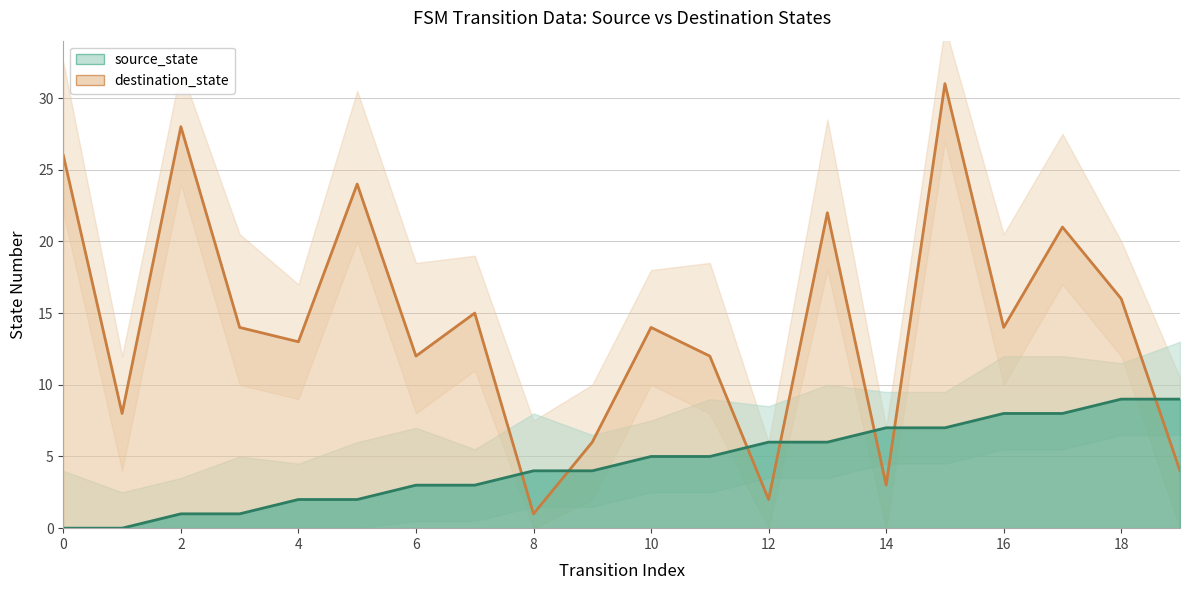

What is the highest value of the source_state series?

9